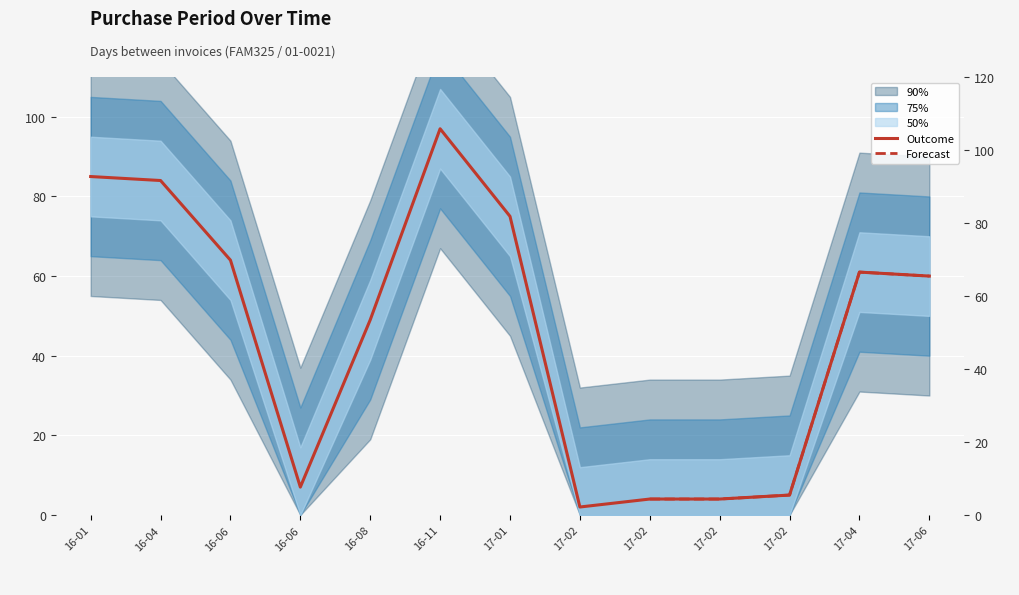

At which label does the data first exceed 60?

16-01